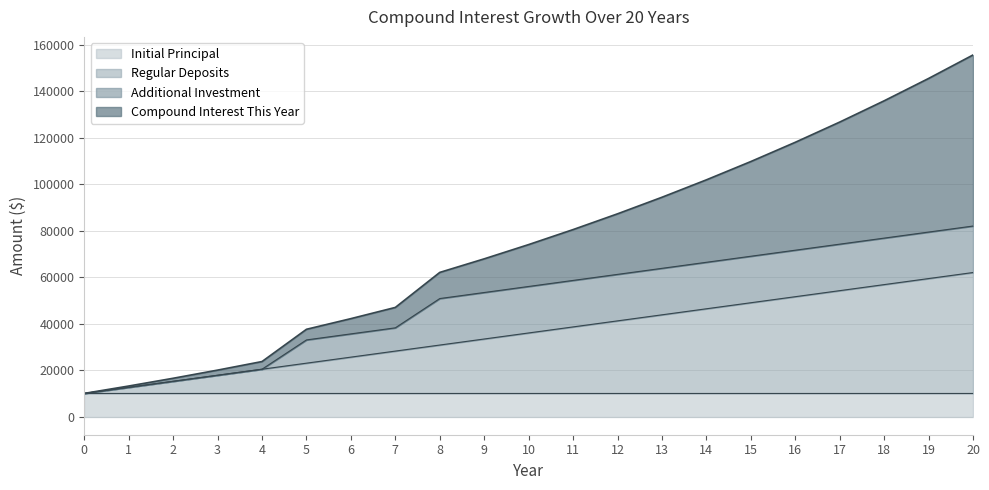

Where do Compound Interest This Year and Initial Principal first cross each other?

7 and 8